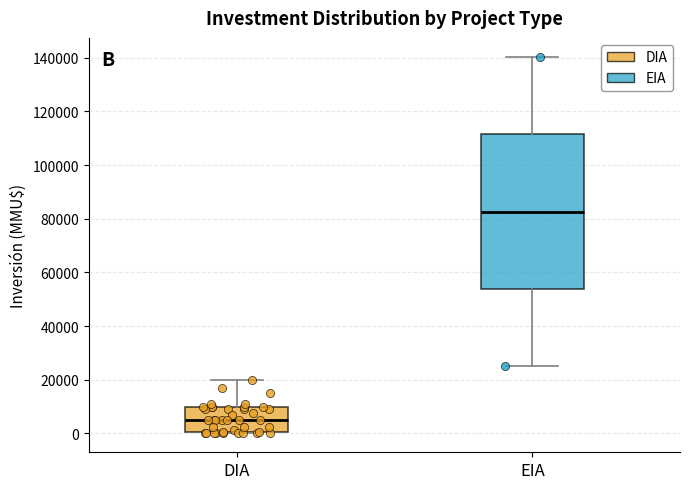

Comparing the boxes themselves (not the whiskers), which one is the tallest?

EIA